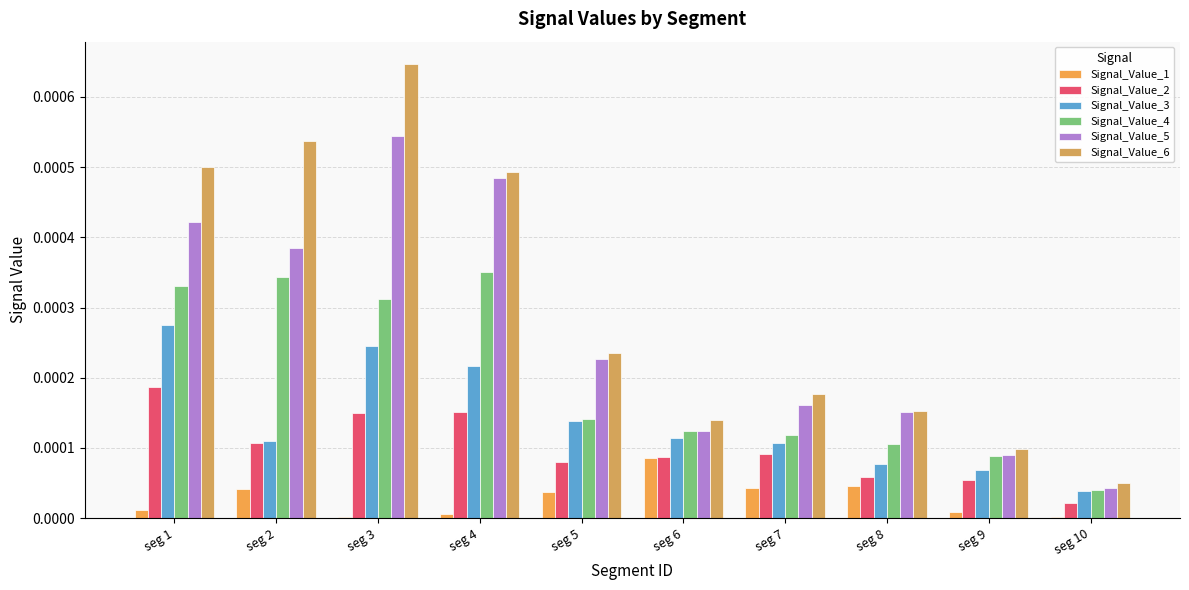

Rank the series by their maximum value, from highest to lowest.

Signal_Value_6, Signal_Value_5, Signal_Value_4, Signal_Value_3, Signal_Value_2, Signal_Value_1